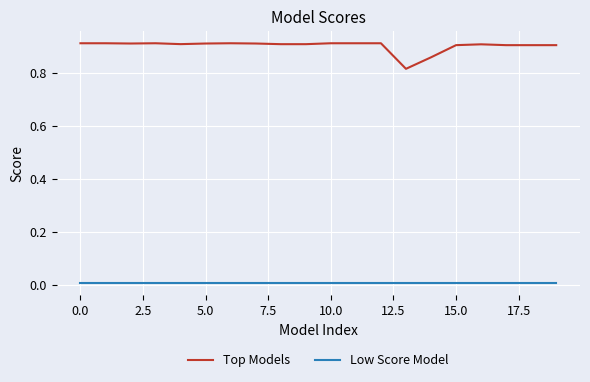

List the series in order of their overall mean, lowest first.

Low Score Model, Top Models